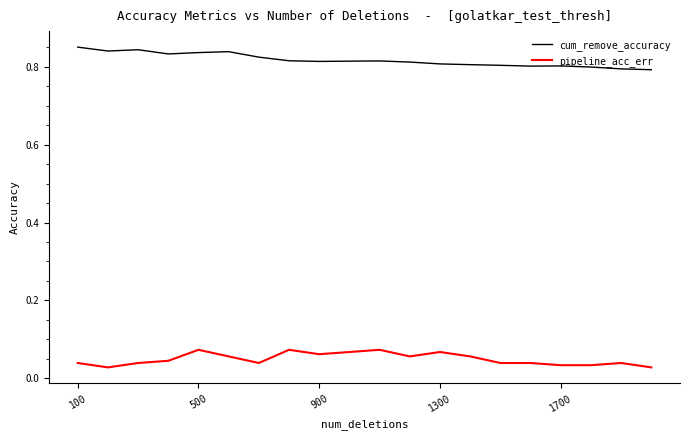

Rank the series by their average value, from lowest to highest.

pipeline_acc_err, cum_remove_accuracy